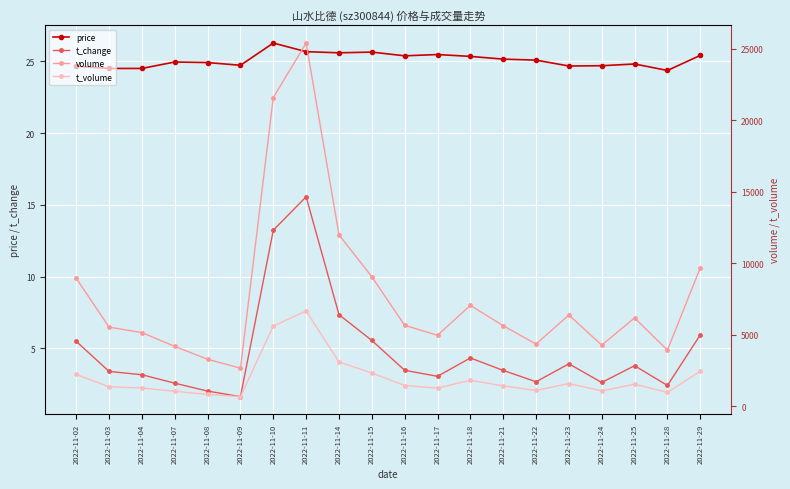

Is the value of volume at 2022-11-09 greater than the value of t_volume at 2022-11-17?

Yes